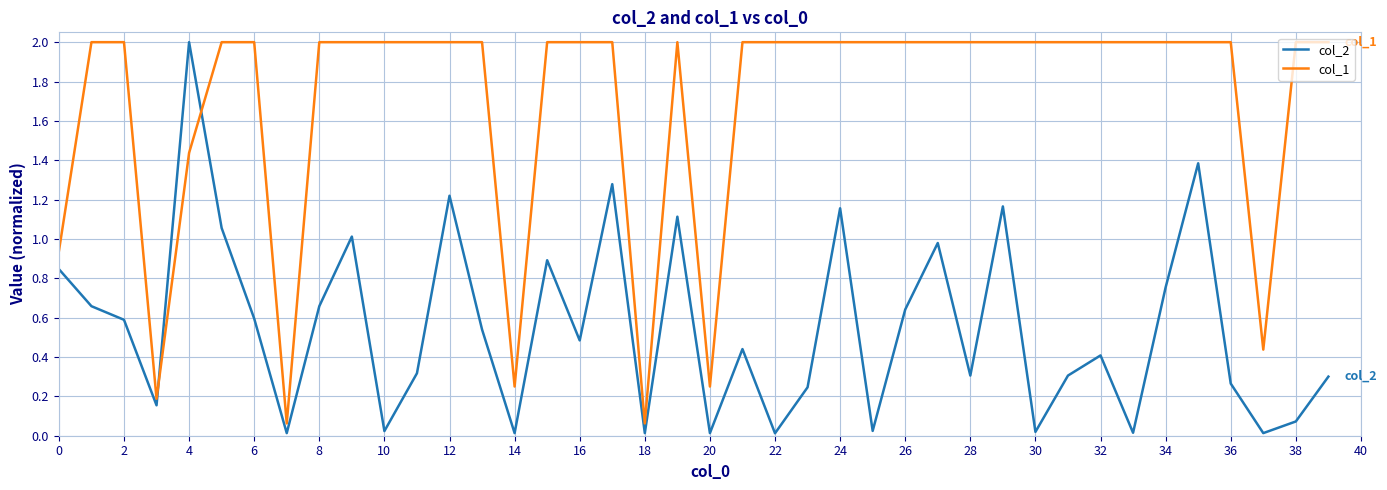

Which series has the largest total across all categories?

col_1